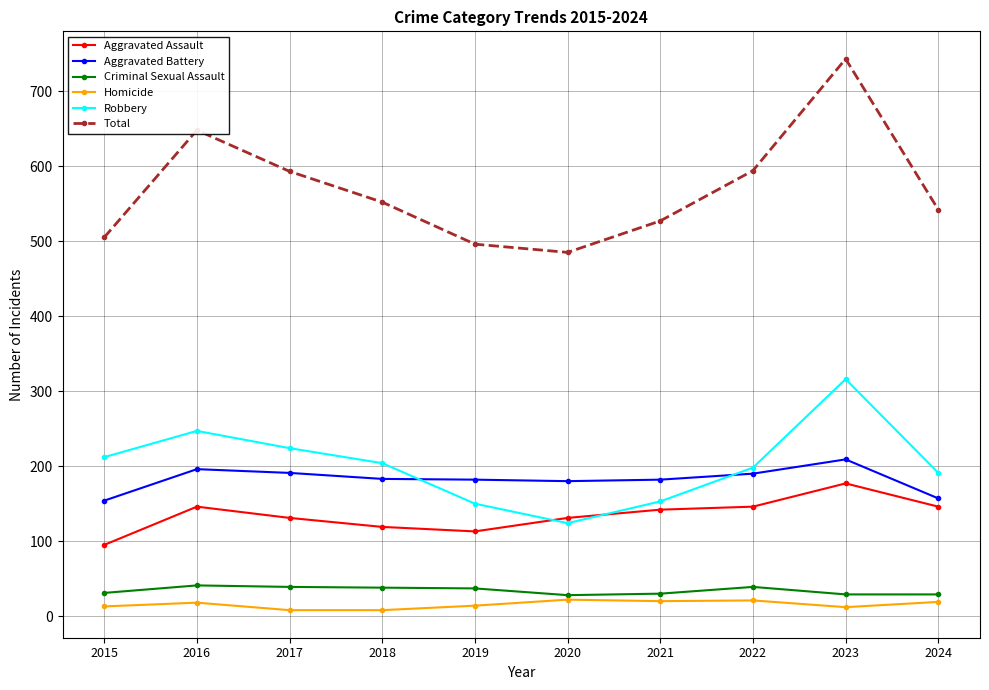

How many series are shown in this chart?

6